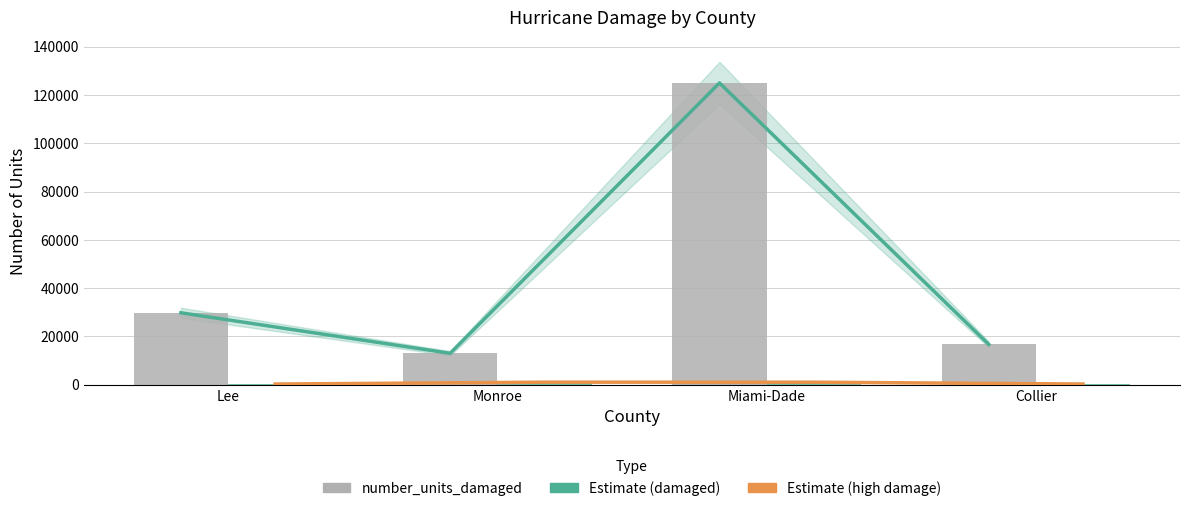

What is the smallest value displayed?

308